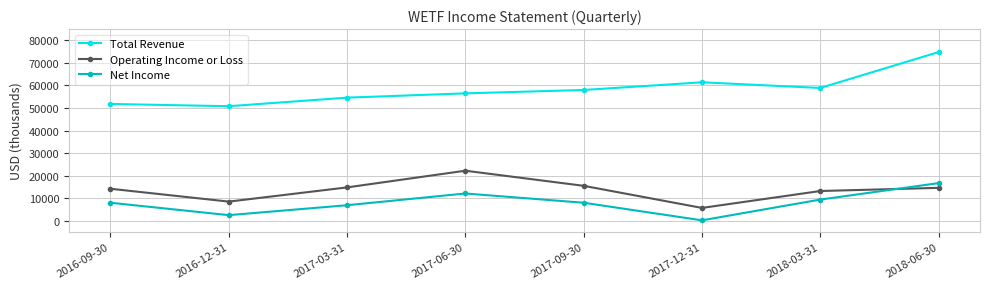

In Net Income, how many points are lower than both neighbors (excluding endpoints)?

2